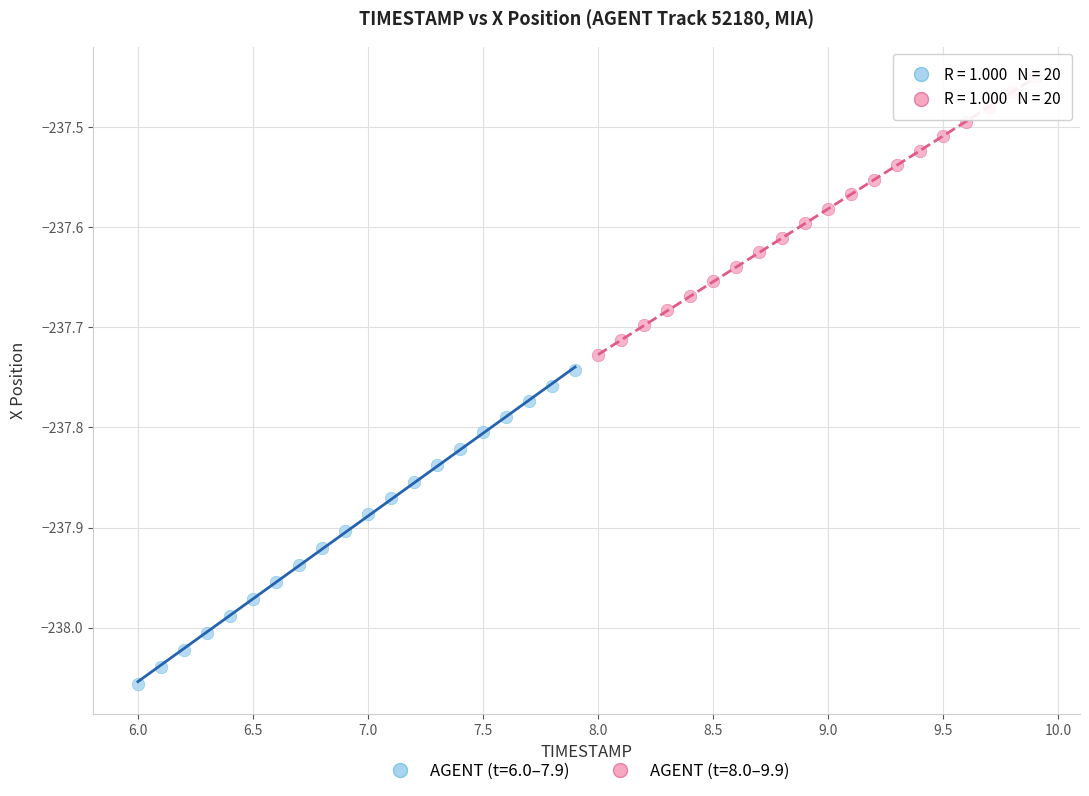

Which series reaches the minimum Y coordinate?

AGENT (t=6.0–7.9)